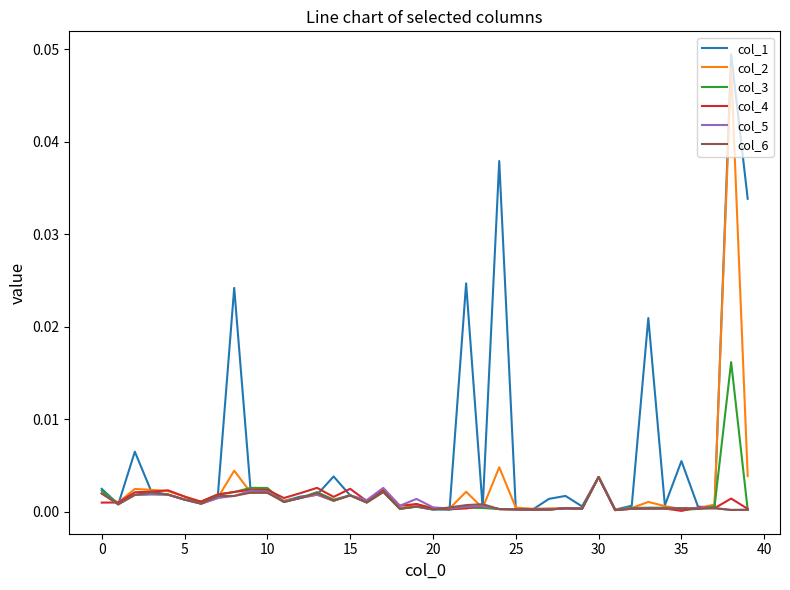

Which series has the largest total across all categories?

col_1